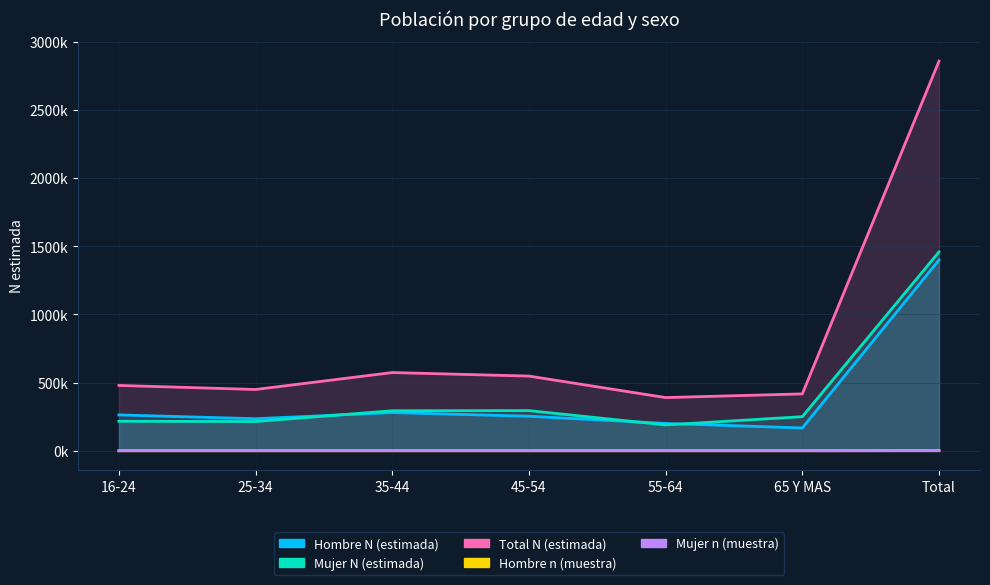

What is the approximate value of Hombre N (estimada) at 55-64, to the nearest 50?

200650